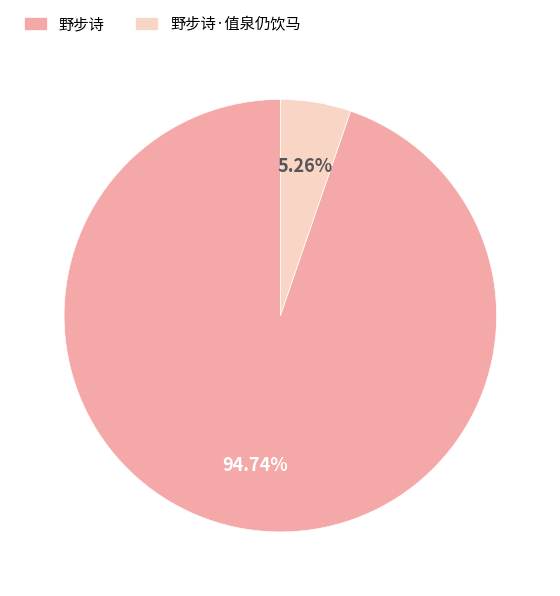

What percentage is NOT represented by 野步诗·值泉仍饮马?

94.7%